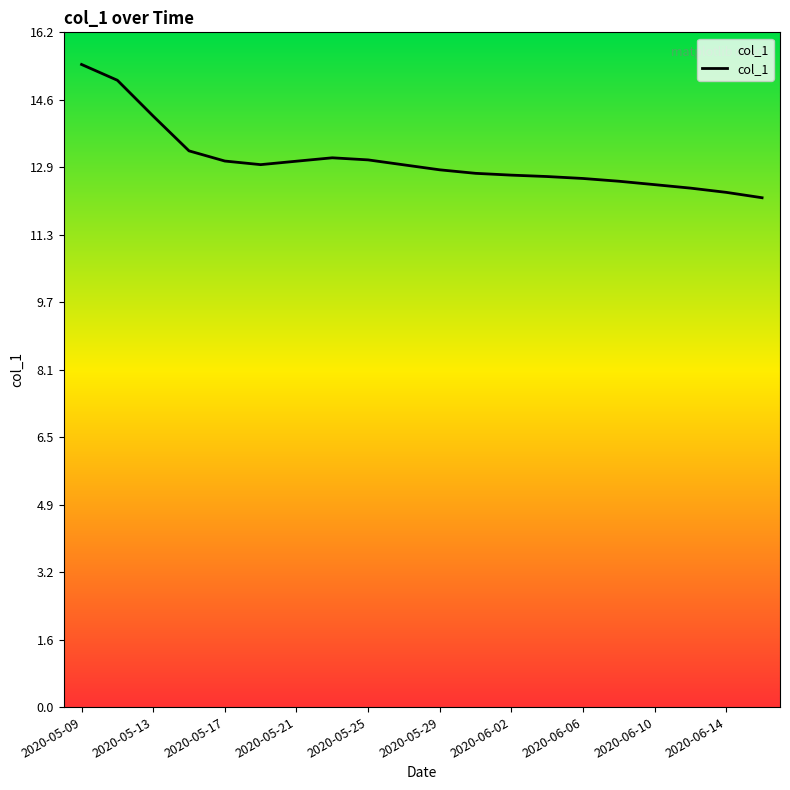

Where does the data first go above 13?

2020-05-09